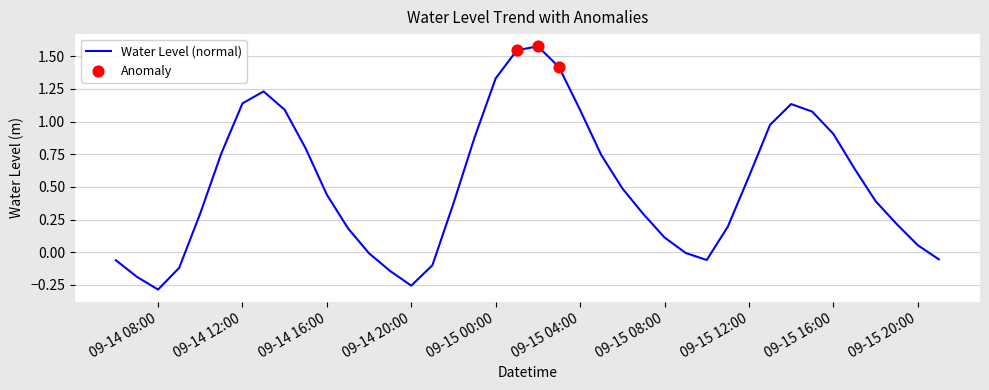

What is the difference between the maximum and minimum values?

1.9